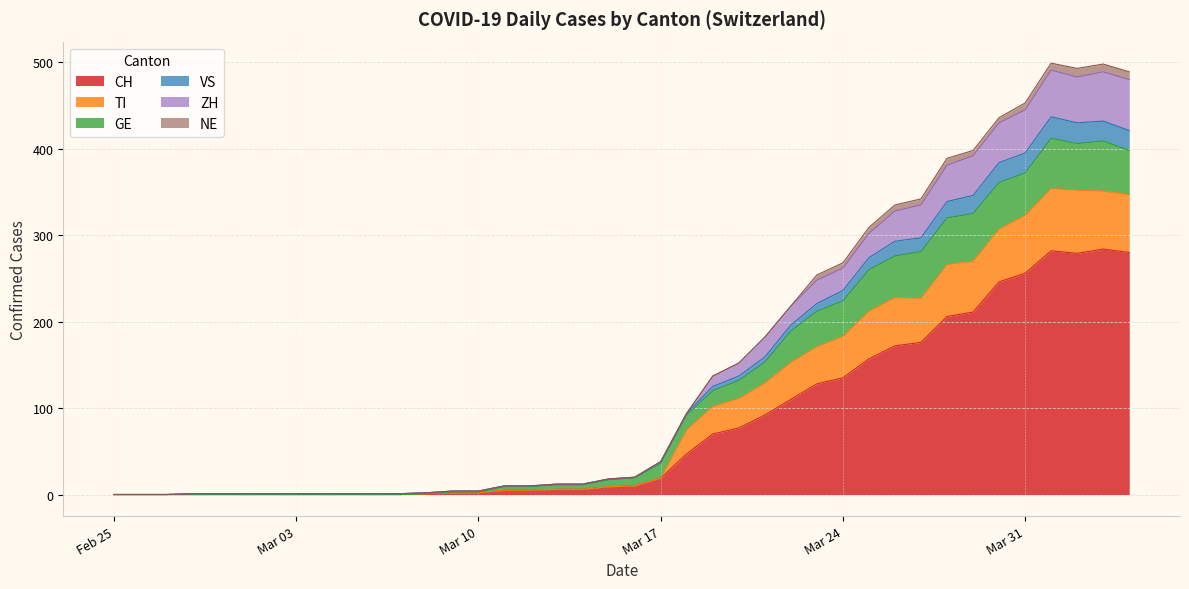

What is the label of the 4th point from the left?

2020-02-28